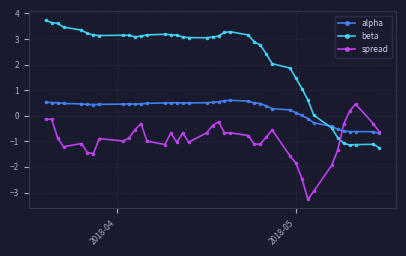

True or false: beta has more than 1 interior local peaks.

True